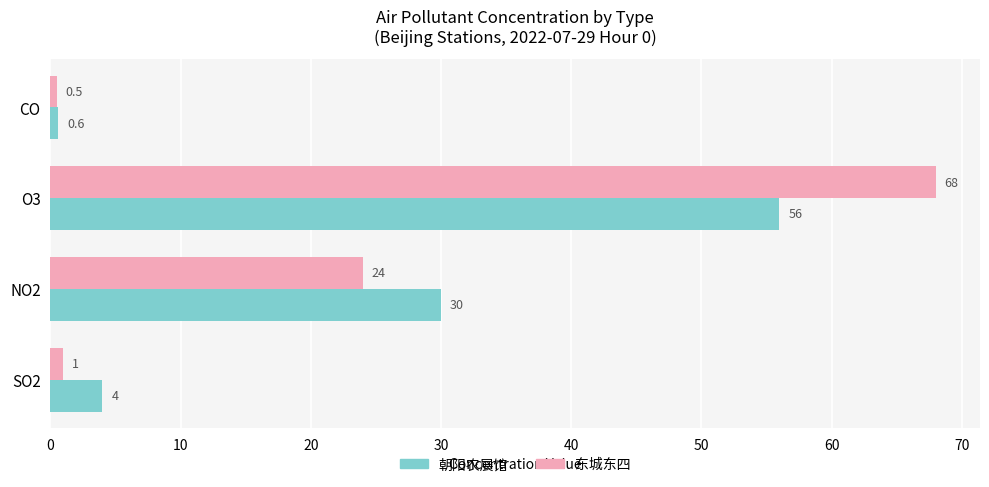

What is the sum of the 东城东四 values at NO2 and O3?

92.0